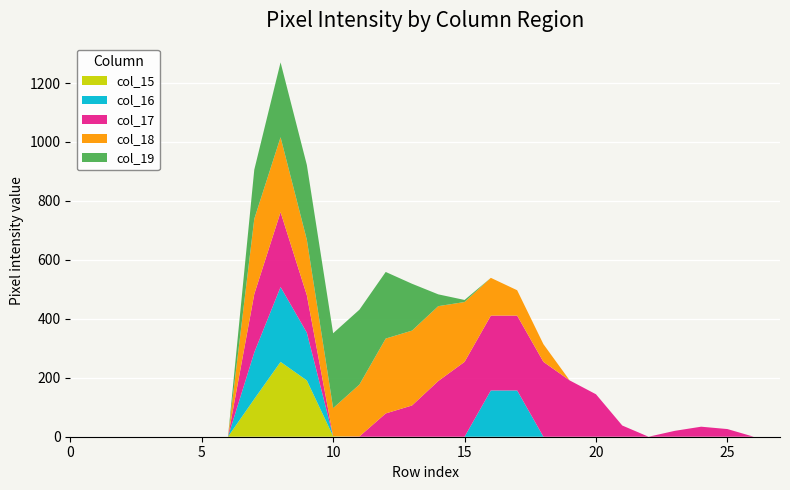

Reading left to right, transcribe all the data shown in this chart.

col_15: 0=0	1=0	2=0	3=0	4=0	5=0	6=0	7=128	8=254	9=191	10=2	11=0	12=0	13=0	14=0	15=0	16=0	17=0	18=0	19=0	20=0	21=0	22=0	23=0	24=0	25=0	26=0	27=0
col_16: 0=0	1=0	2=0	3=0	4=0	5=0	6=0	7=158	8=254	9=162	10=0	11=0	12=0	13=0	14=0	15=0	16=157	17=157	18=0	19=0	20=0	21=0	22=0	23=0	24=0	25=0	26=0	27=0
col_17: 0=0	1=0	2=0	3=0	4=0	5=0	6=0	7=198	8=254	9=127	10=0	11=1	12=79	13=106	14=189	15=254	16=254	17=254	18=254	19=191	20=144	21=38	22=0	23=20	24=34	25=26	26=0	27=0
col_18: 0=0	1=0	2=0	3=0	4=0	5=0	6=0	7=255	8=254	9=188	10=95	11=176	12=254	13=254	14=254	15=203	16=128	17=86	18=60	19=0	20=0	21=0	22=0	23=0	24=0	25=0	26=0	27=0
col_19: 0=0	1=0	2=0	3=0	4=0	5=0	6=0	7=167	8=254	9=254	10=254	11=254	12=226	13=159	14=40	15=7	16=0	17=0	18=0	19=0	20=0	21=0	22=0	23=0	24=0	25=0	26=0	27=0